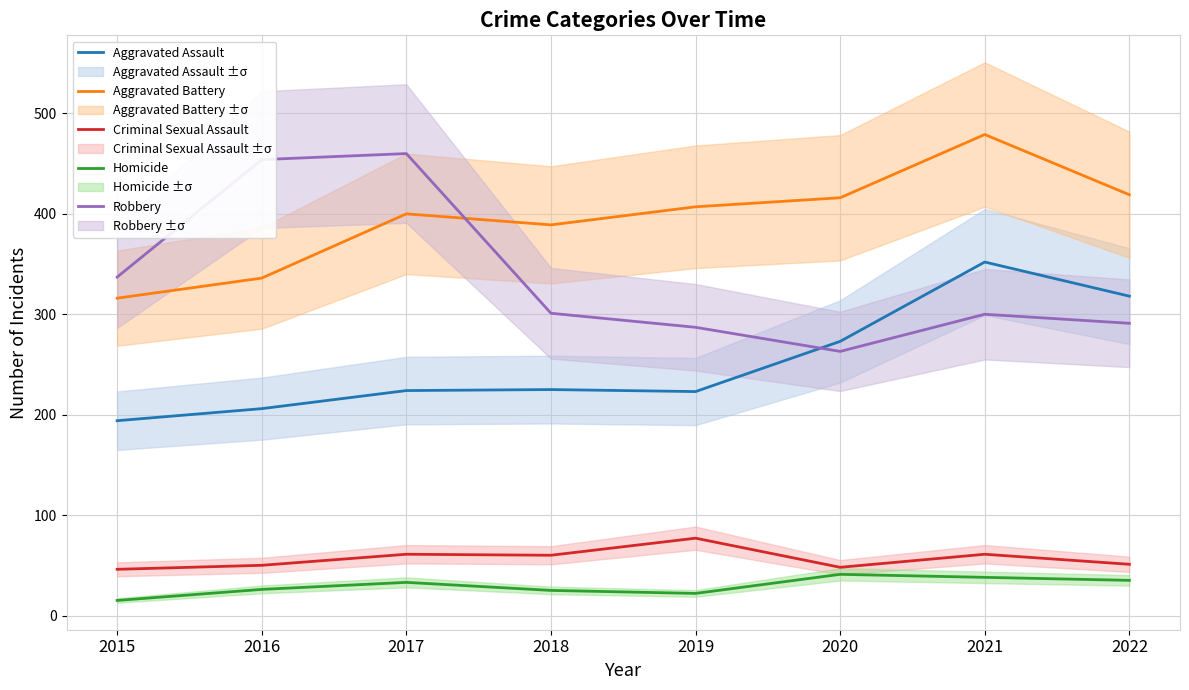

True or false: Aggravated Battery and Homicide intersect in this chart.

False